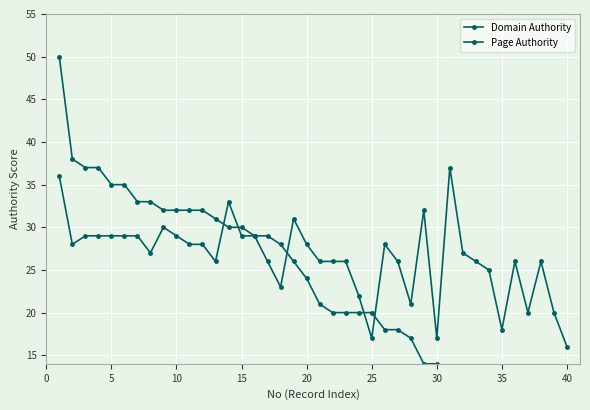

List the series in order of their overall mean, lowest first.

Domain Authority, Page Authority